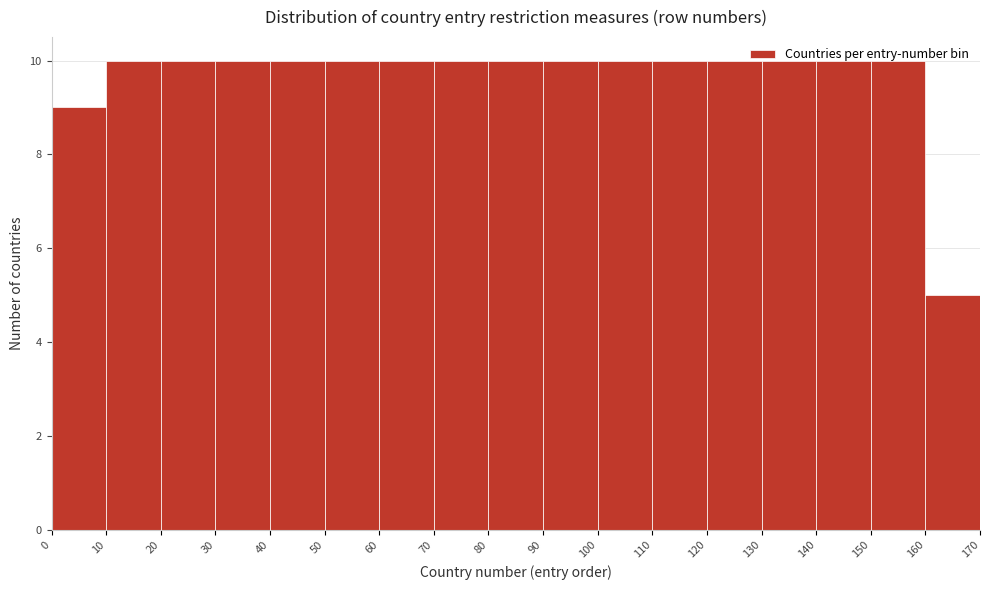

Reading left to right, list every bar in this chart as the range it spans on the x-axis followed by its height. The values are not printed on the chart, so give them approximately, as read against the axis.

0 to 10: 9
10 to 20: 10
20 to 30: 10
30 to 40: 10
40 to 50: 10
50 to 60: 10
60 to 70: 10
70 to 80: 10
80 to 90: 10
90 to 100: 10
100 to 110: 10
110 to 120: 10
120 to 130: 10
130 to 140: 10
140 to 150: 10
150 to 160: 10
160 to 170: 5